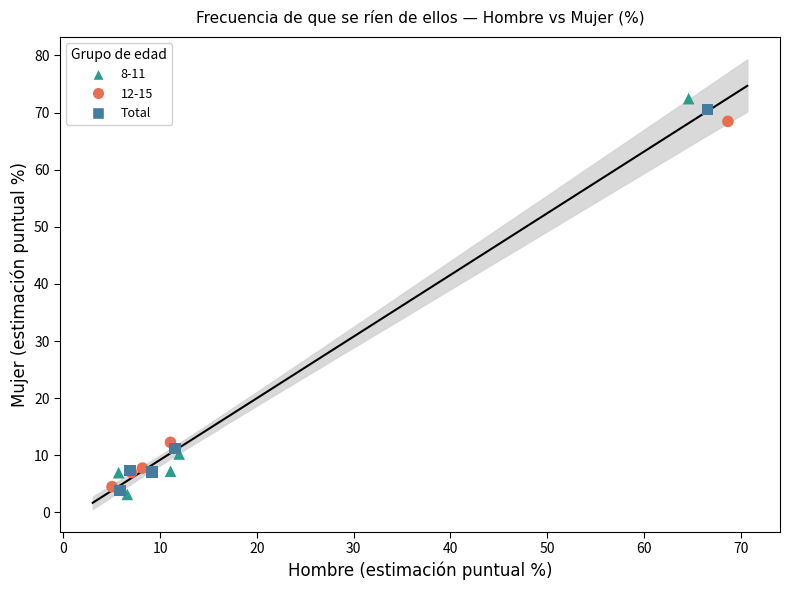

Which series has the largest Y range (max minus min)?

8-11